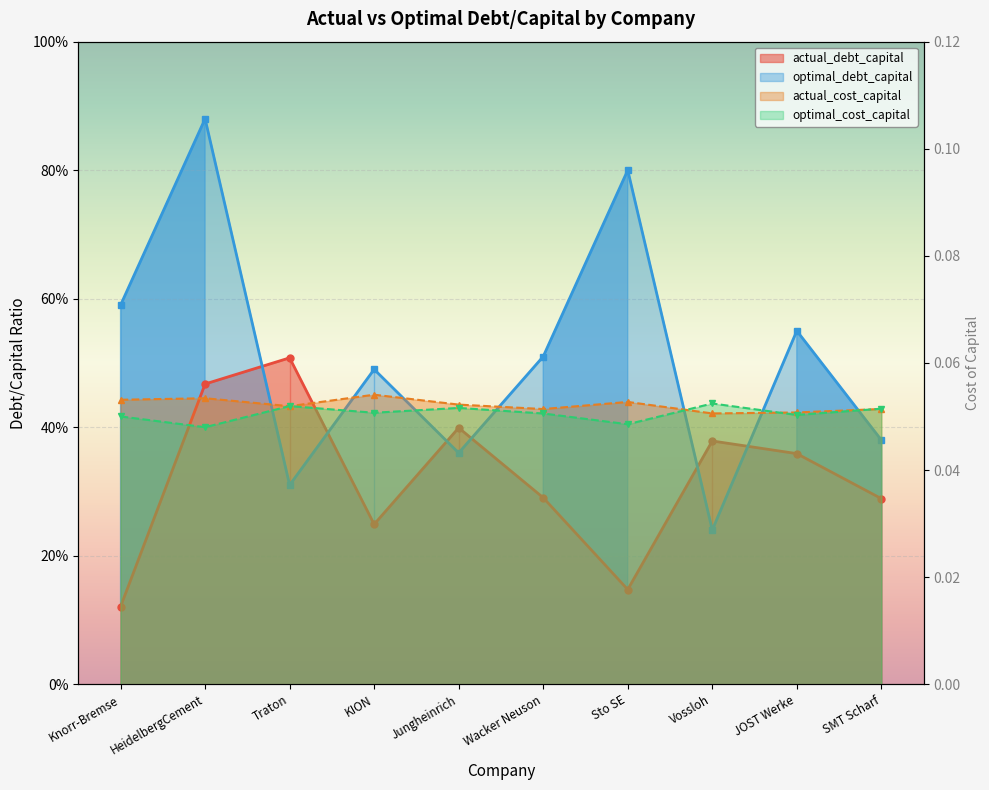

What value does the optimal_cost_capital series have at KION?

0.5